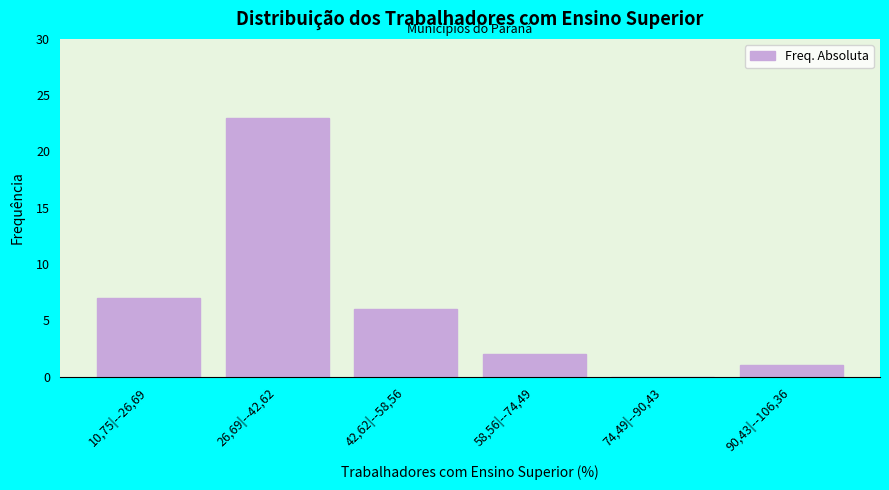

Reading left to right, transcribe all the data shown in this chart.

10,75|--26,69=7	26,69|--42,62=23	42,62|--58,56=6	58,56|--74,49=2	74,49|--90,43=0	90,43|--106,36=1